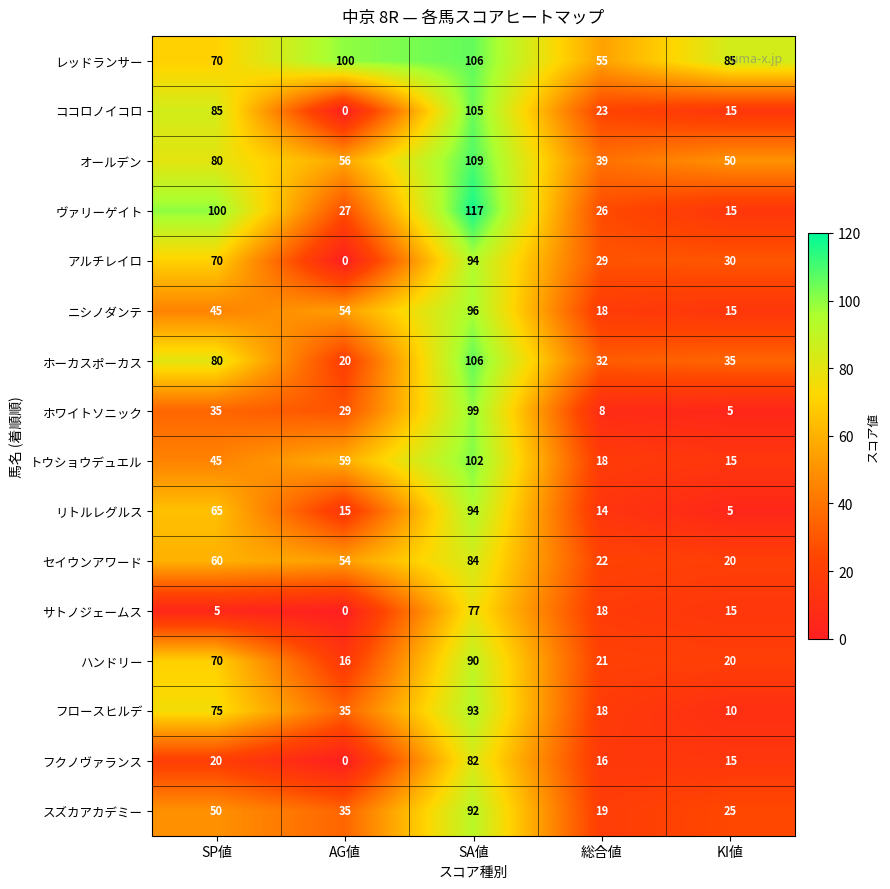

Which series has the widest spread of values?

ココロノイコロ